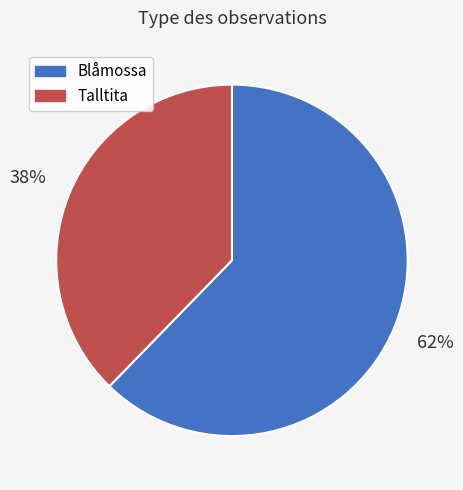

What is the majority slice?

Blåmossa